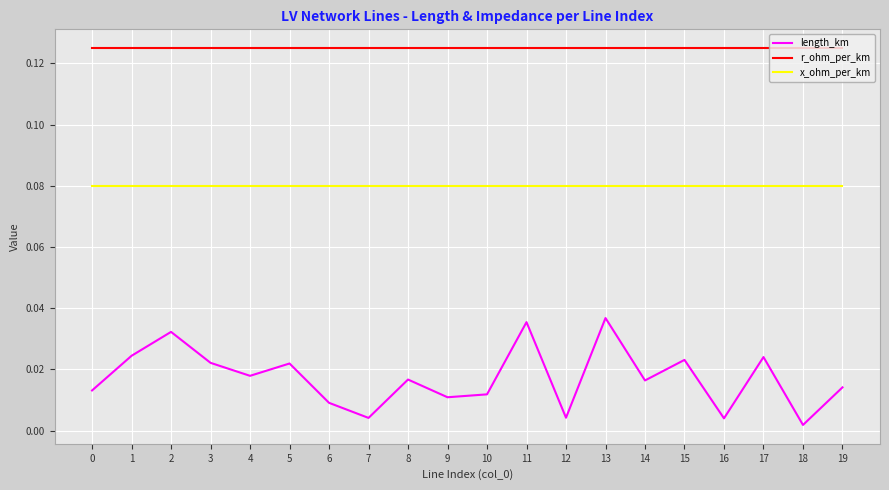

True or false: length_km and r_ohm_per_km intersect in this chart.

False